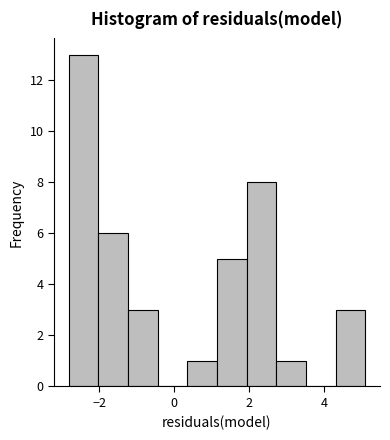

Around what value on the x-axis is the tallest bar? Give the approximate position of its centre, as read against the axis.

-2.4